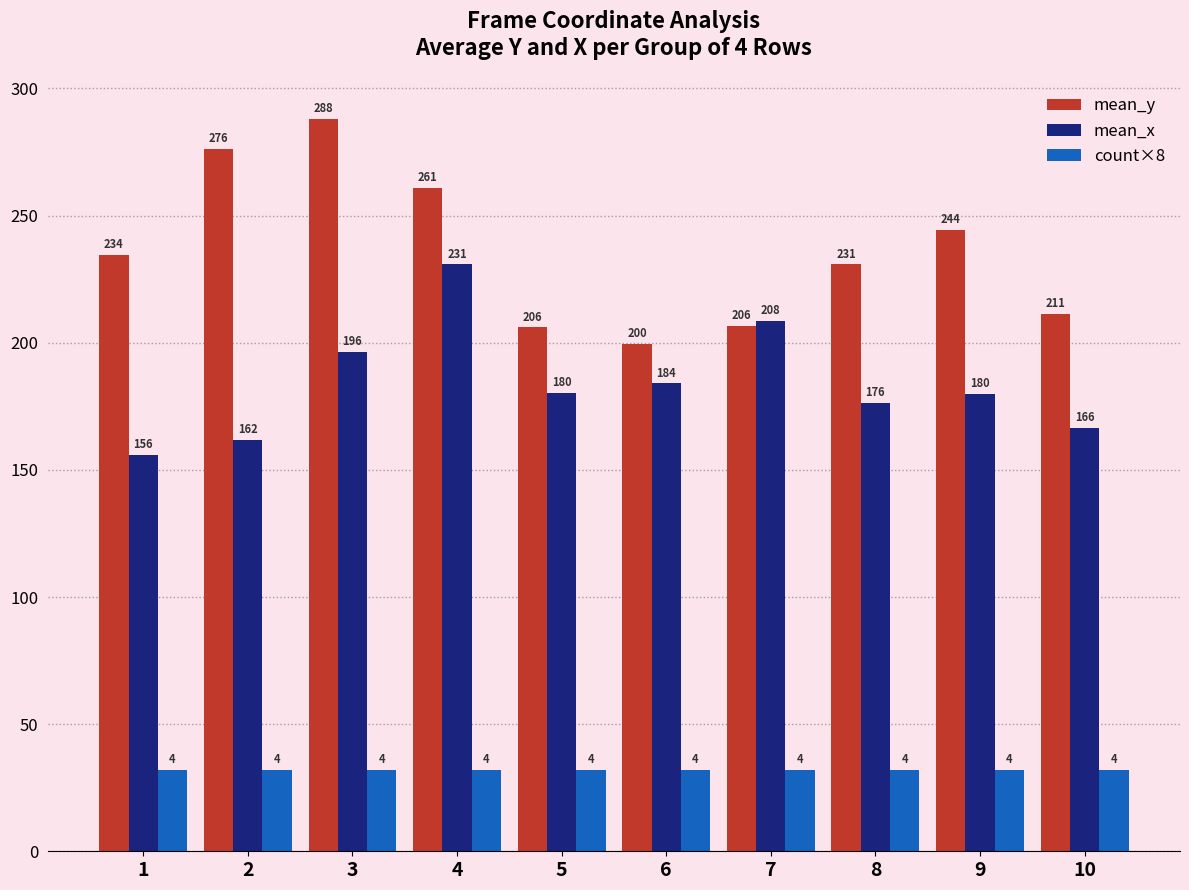

Are the bars grouped side by side (vs. stacked)?

Yes